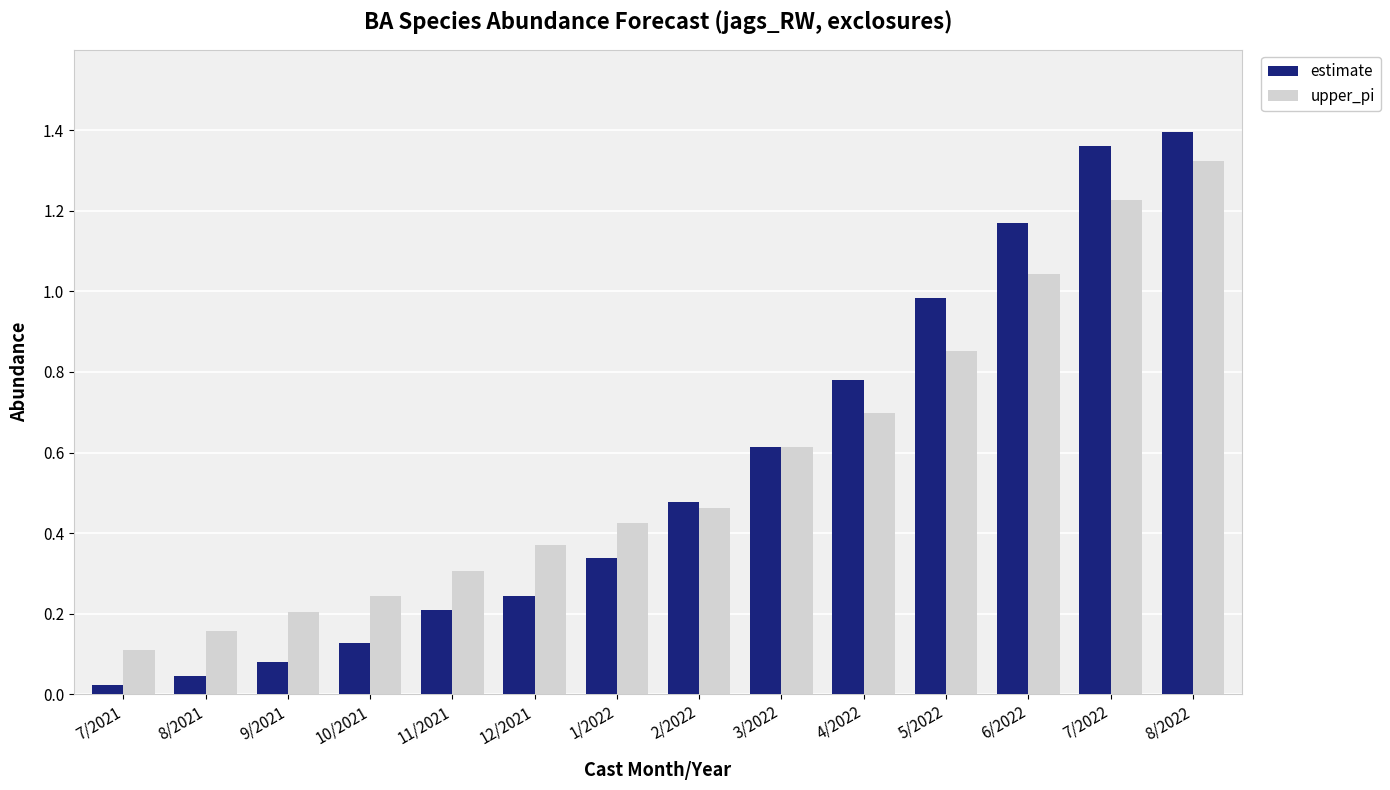

The value of upper_pi at 8/2021 is 0.1. True or false?

False